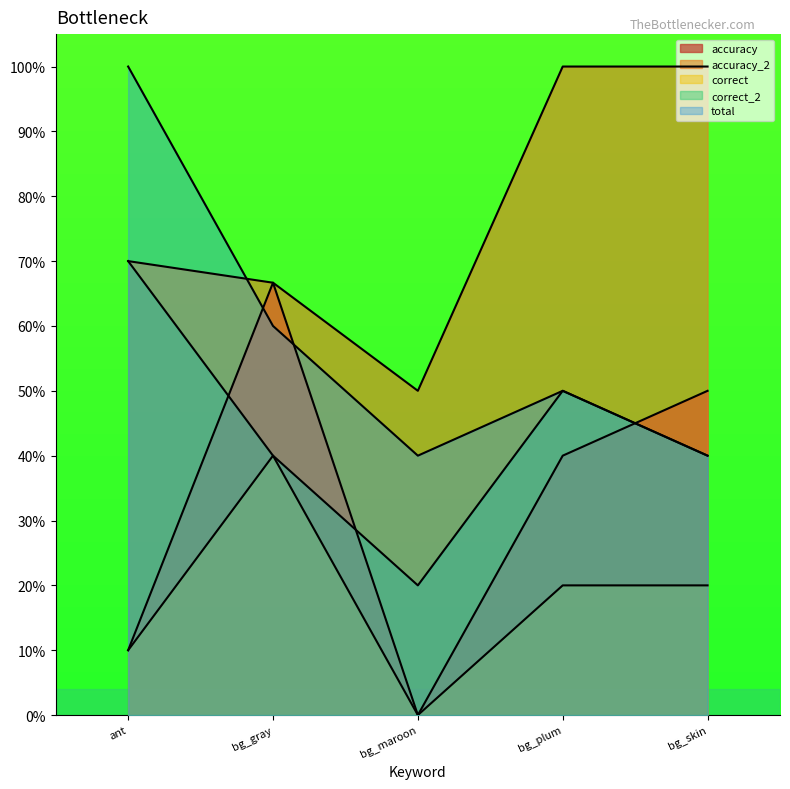

Rank the series at bg_maroon from lowest to highest value.

accuracy, correct, correct_2, total, accuracy_2